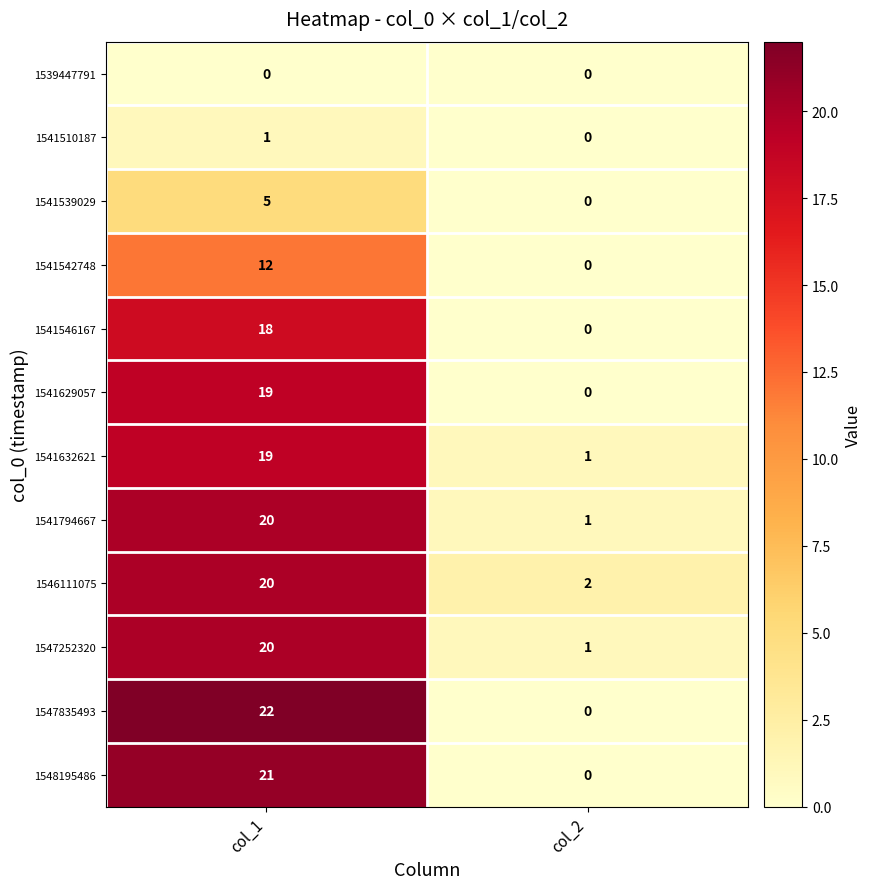

What is the sum of all 1547835493 values?

22